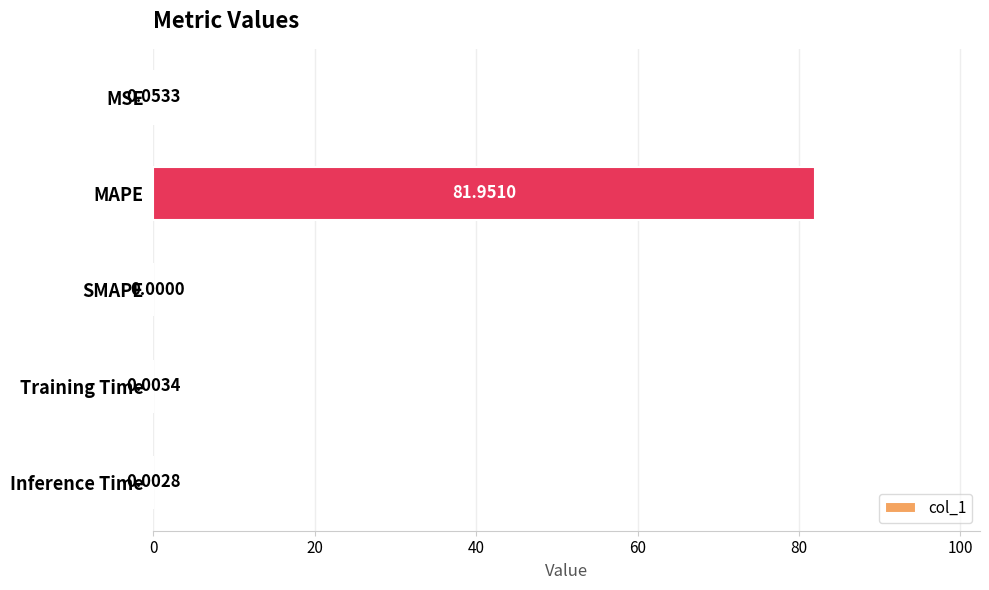

What is the change in value from MAPE to SMAPE?

-82.0